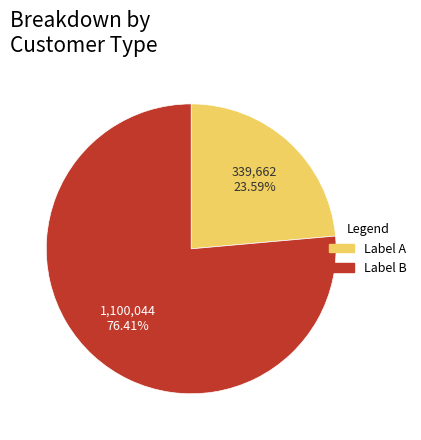

Which category accounts for the majority?

Label B